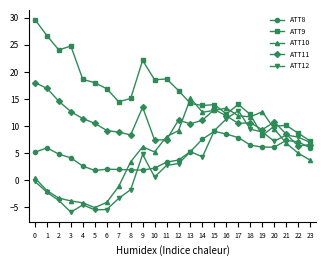

True or false: ATT8 has a value of 6.1 at 20.

True